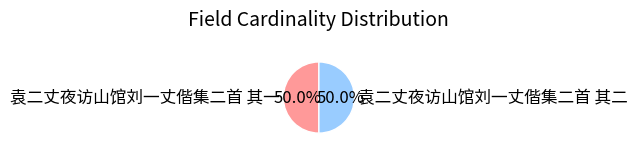

How much of the chart is everything except 袁二丈夜访山馆刘一丈偕集二首 其一?

50.0%